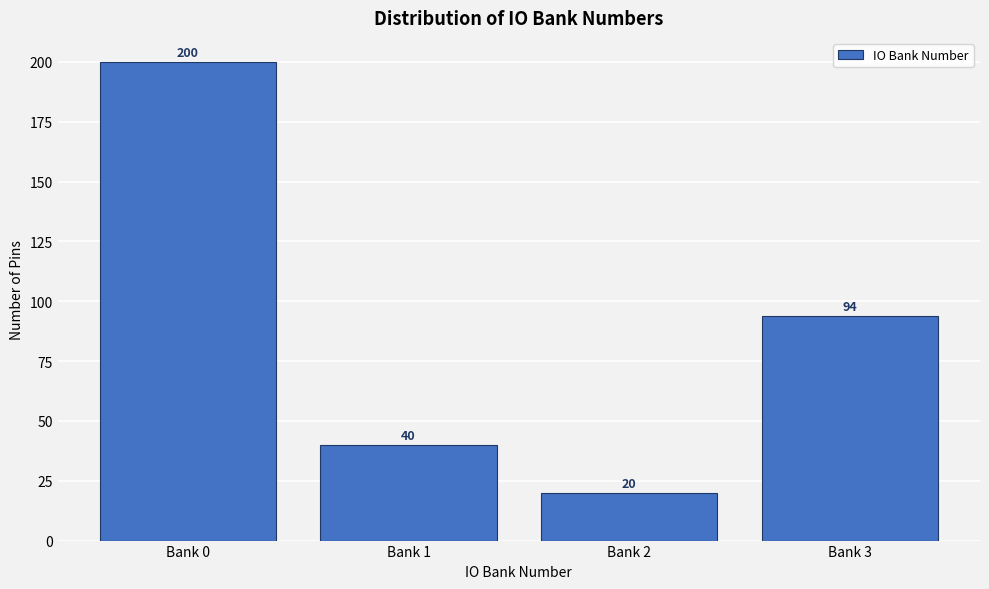

Reading left to right, extract all data points from this chart.

Bank 0=200	Bank 1=40	Bank 2=20	Bank 3=94